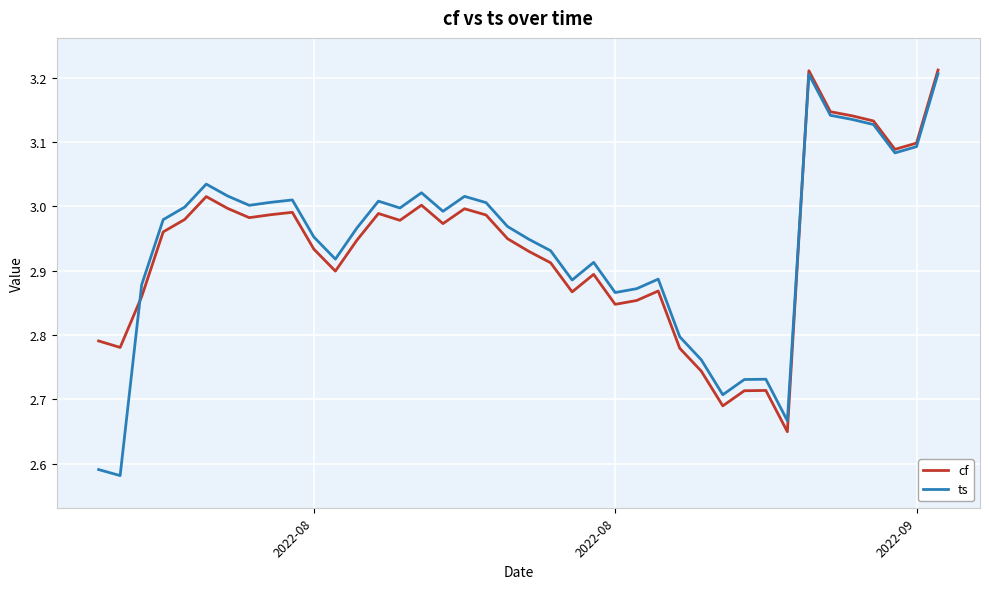

Which series has the widest spread of values?

ts